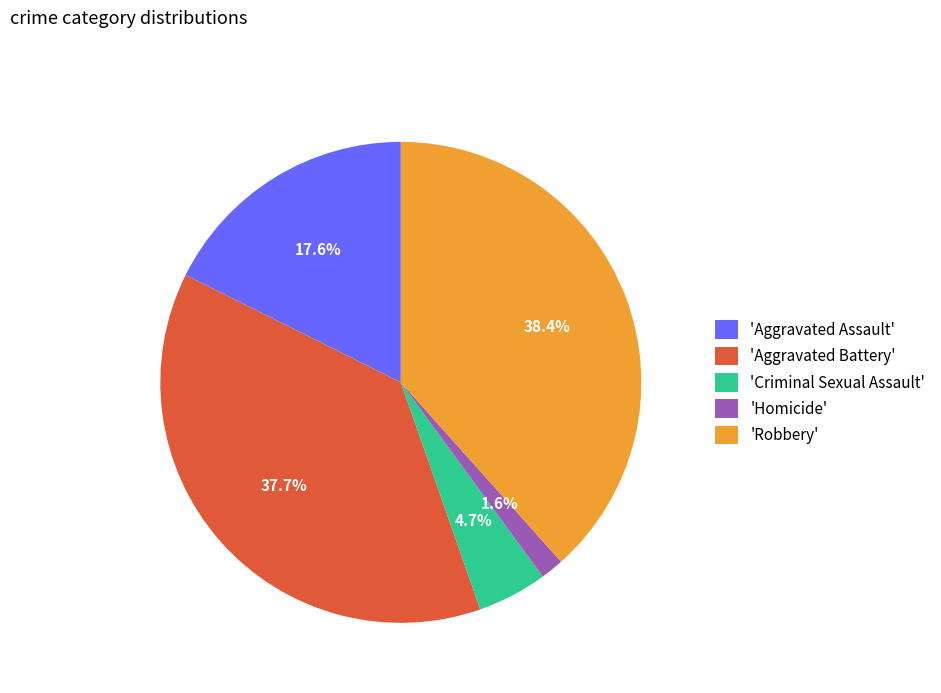

Does any single category account for the majority?

No